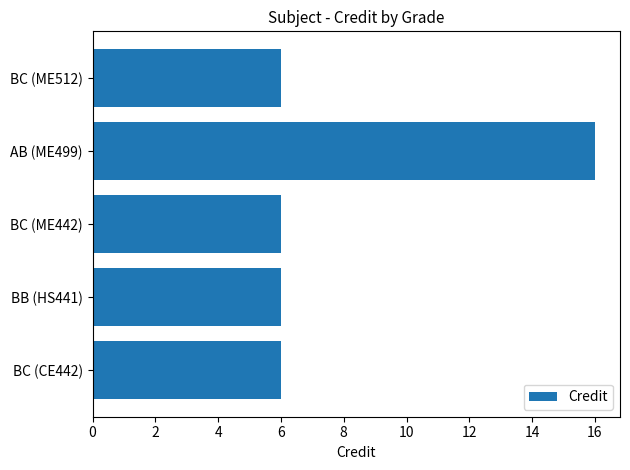

Count the values in the range 6 to 7.

4